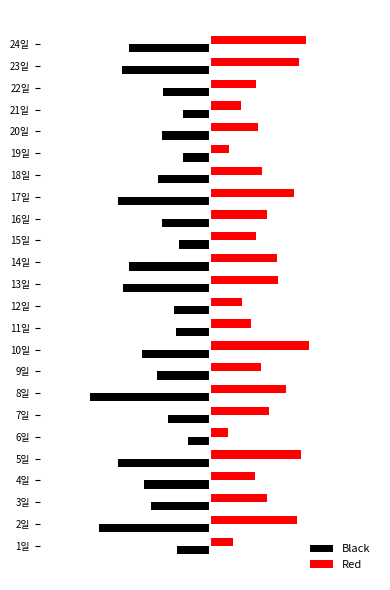

Which series has the largest range (max minus min)?

Black